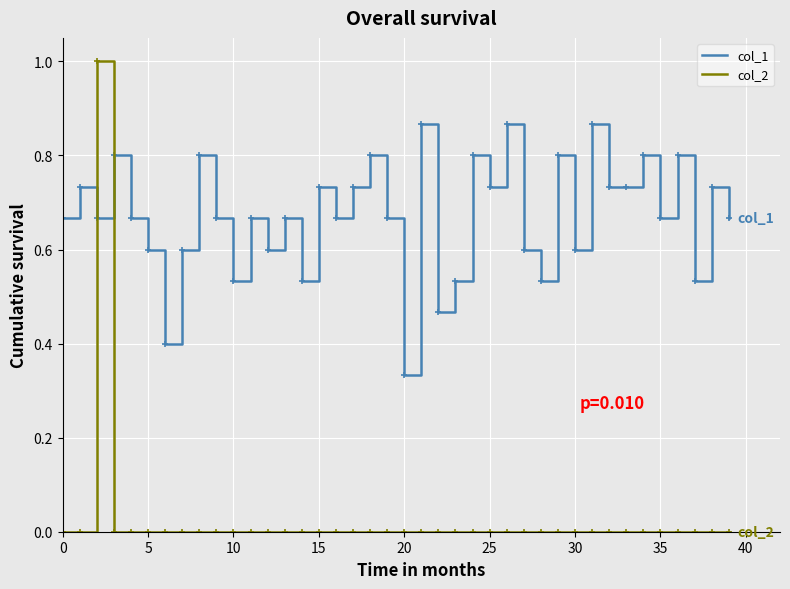

What is the highest value of the col_2 series?

1.0